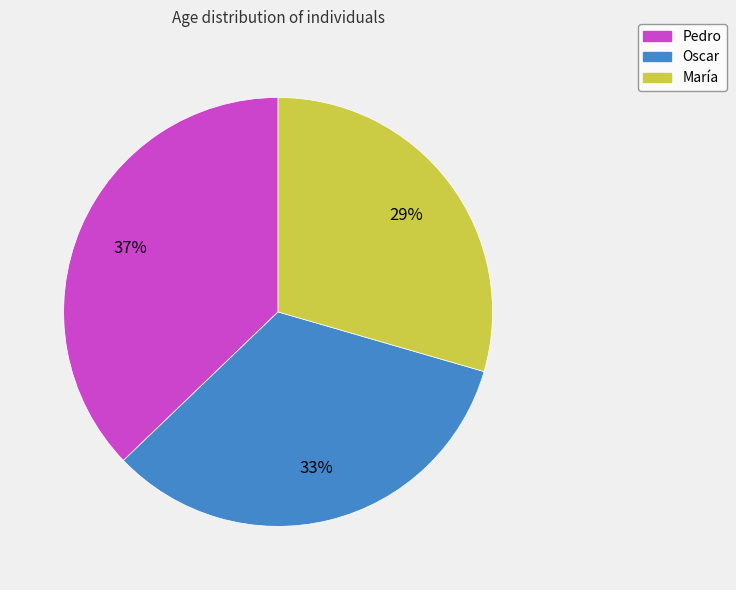

Is the sum of María and Oscar greater than half?

Yes